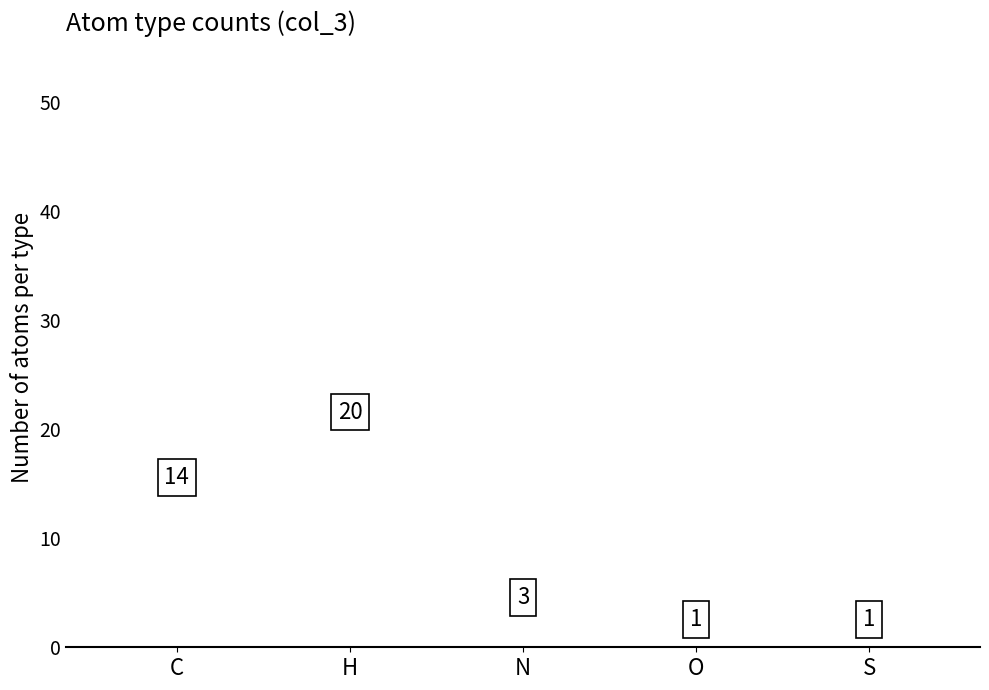

How many data points are less than 3?

2